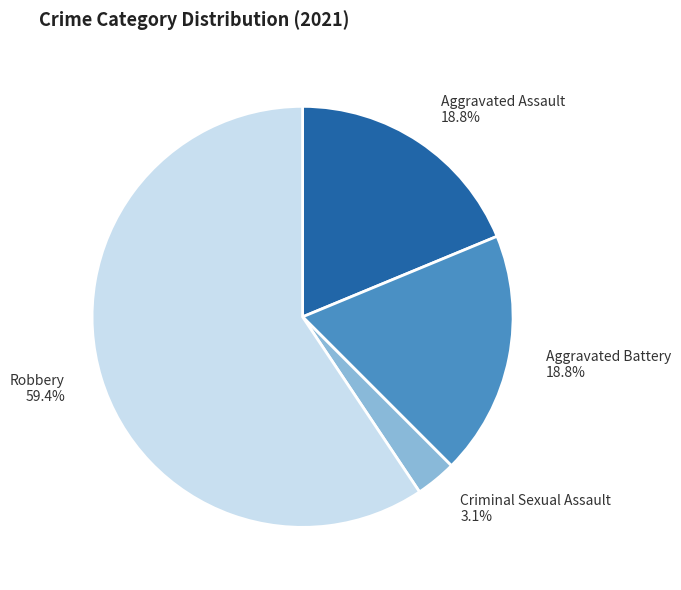

What portion of the pie excludes Criminal Sexual Assault?

96.9%